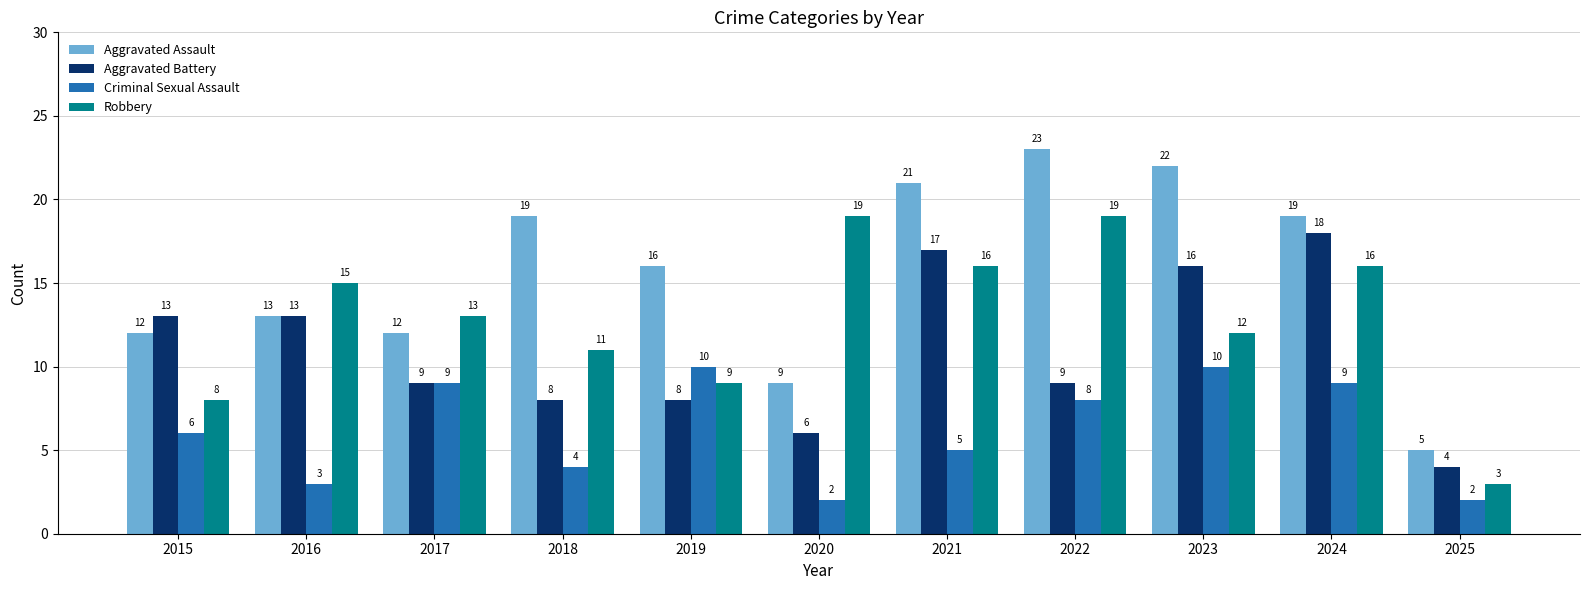

Which series changed the most between 2022 and 2024?

Aggravated Battery